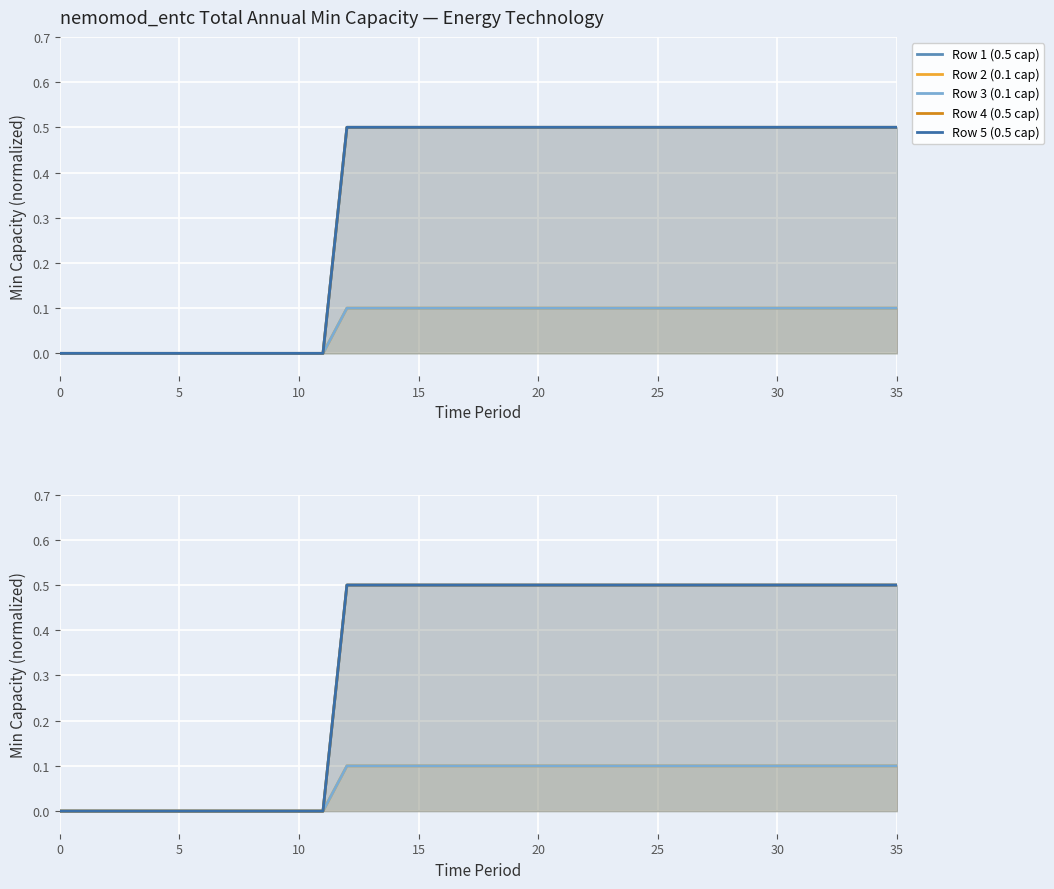

What is the average value of the Row 5 (0.5 cap) series?

0.3